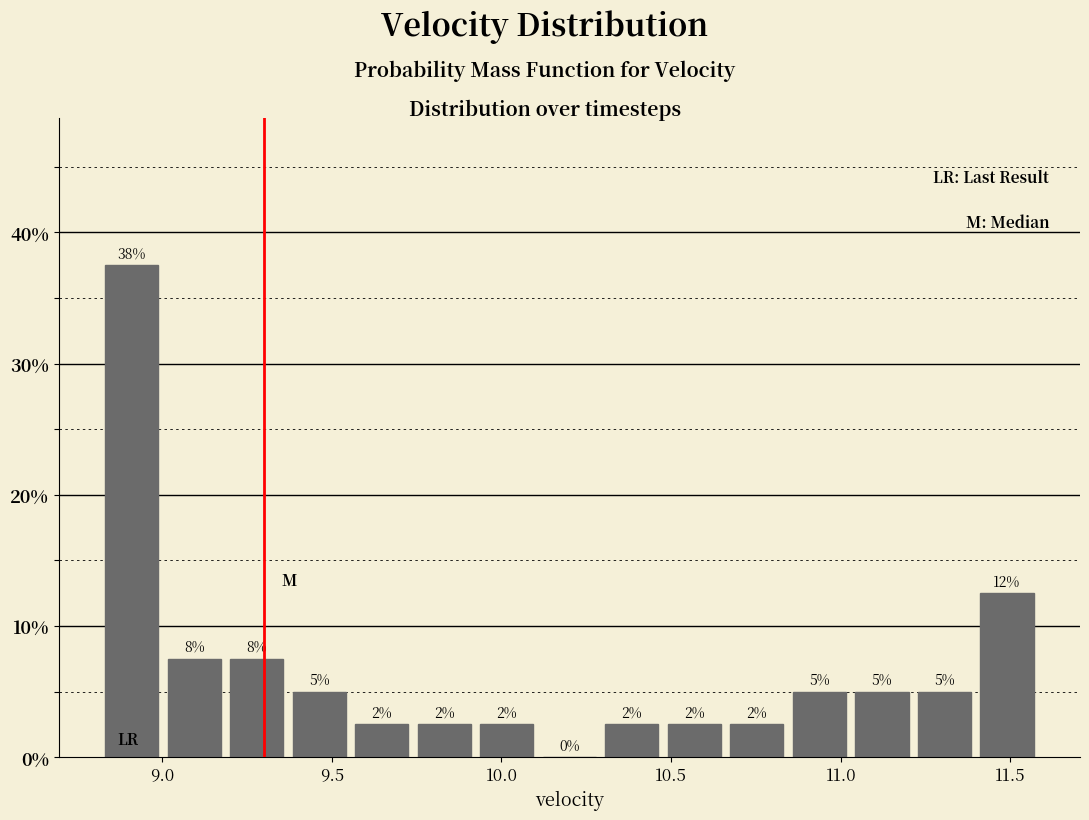

Read against the x-axis, roughly where is the centre of the tallest bar?

8.90